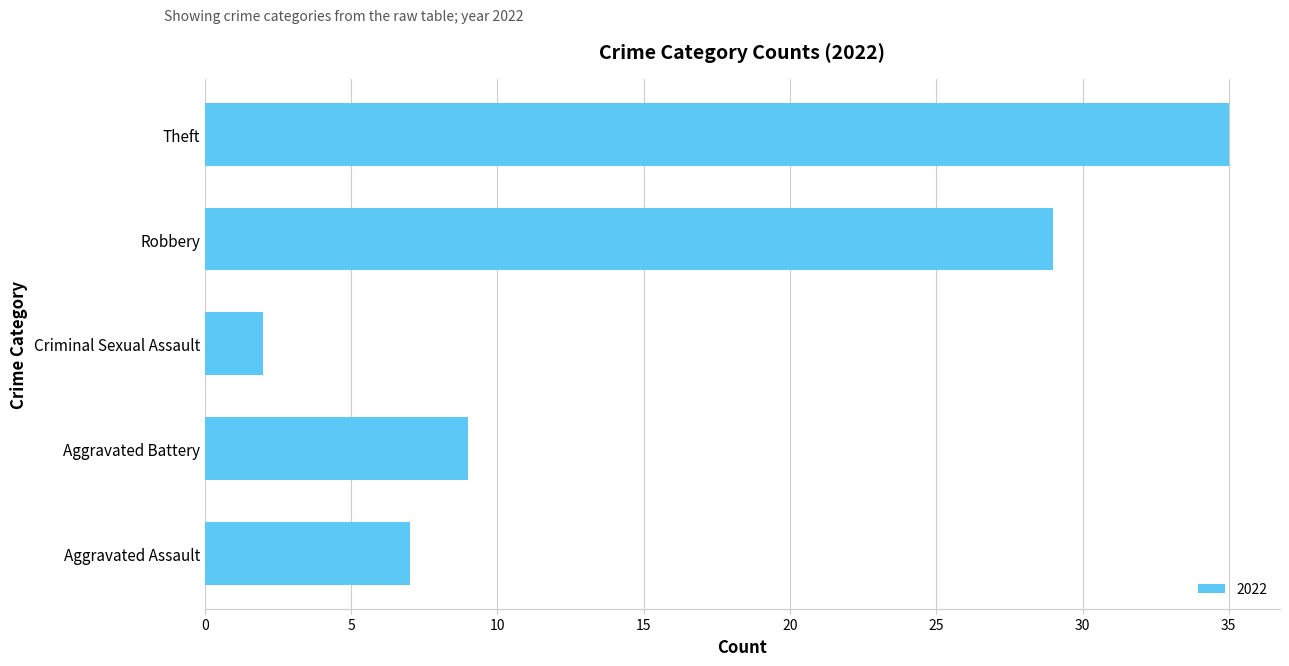

Count the number of categories in the chart.

5